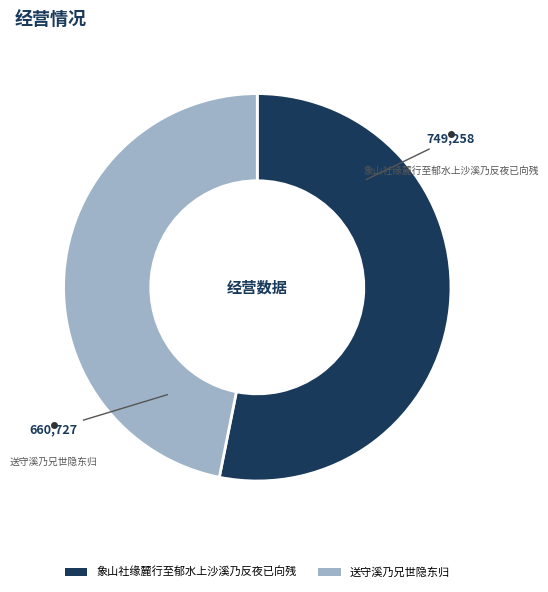

Is it true that 象山社缘麓行至郁水上沙溪乃反夜已向残 is 53% of the pie?

True